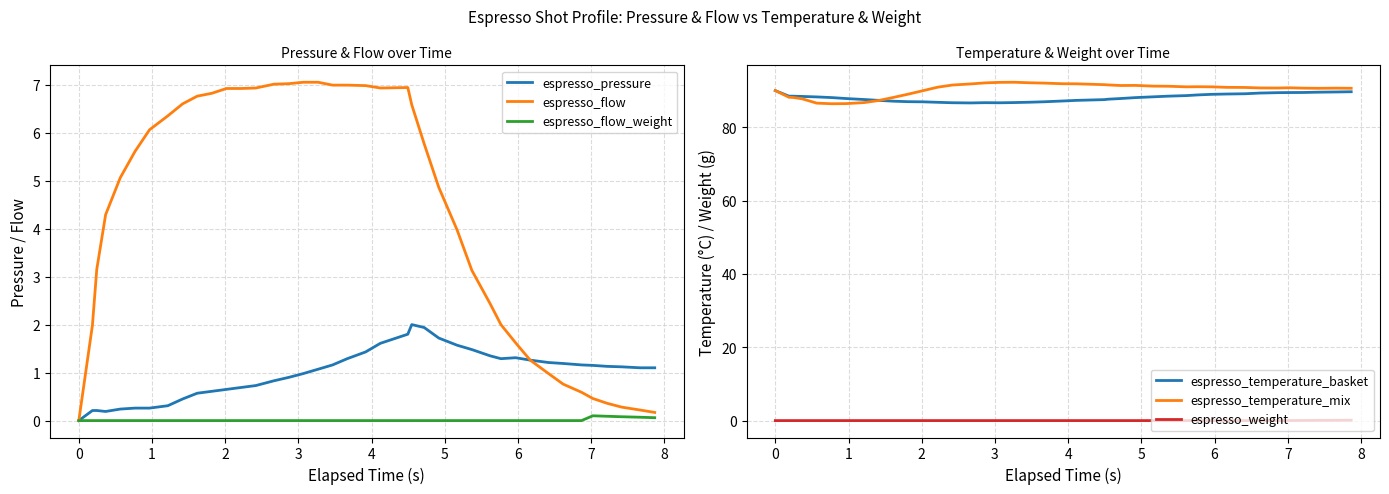

What is the maximum value for espresso_pressure?

2.0